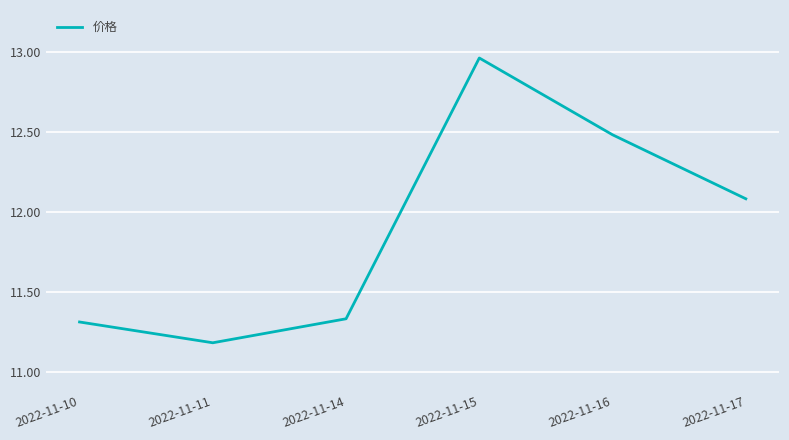

List the labels in order of value, largest first.

2022-11-15, 2022-11-16, 2022-11-17, 2022-11-14, 2022-11-10, 2022-11-11